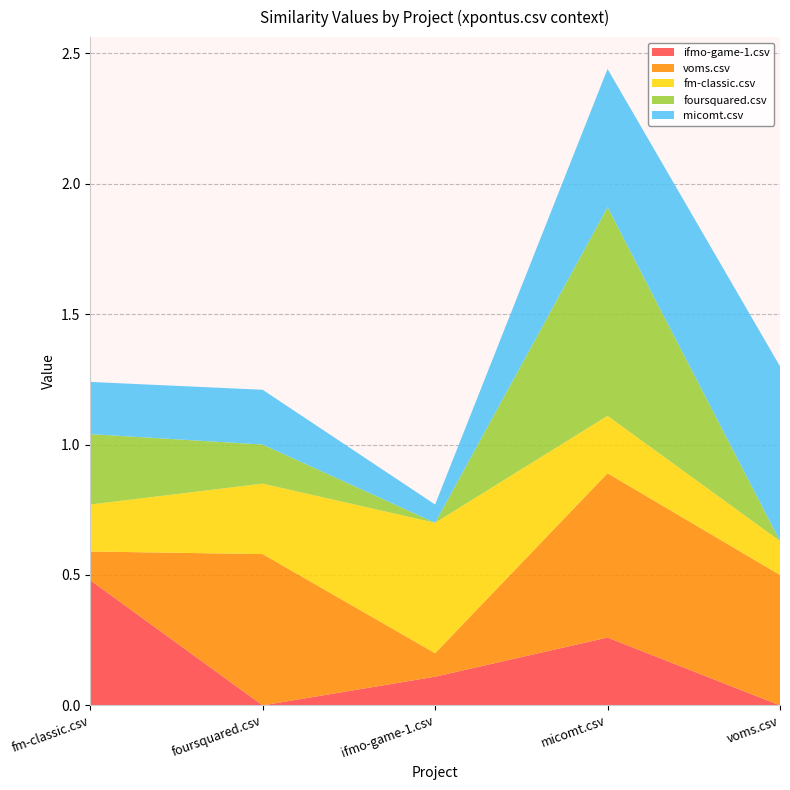

At which label does ifmo-game-1.csv reach its peak?

fm-classic.csv